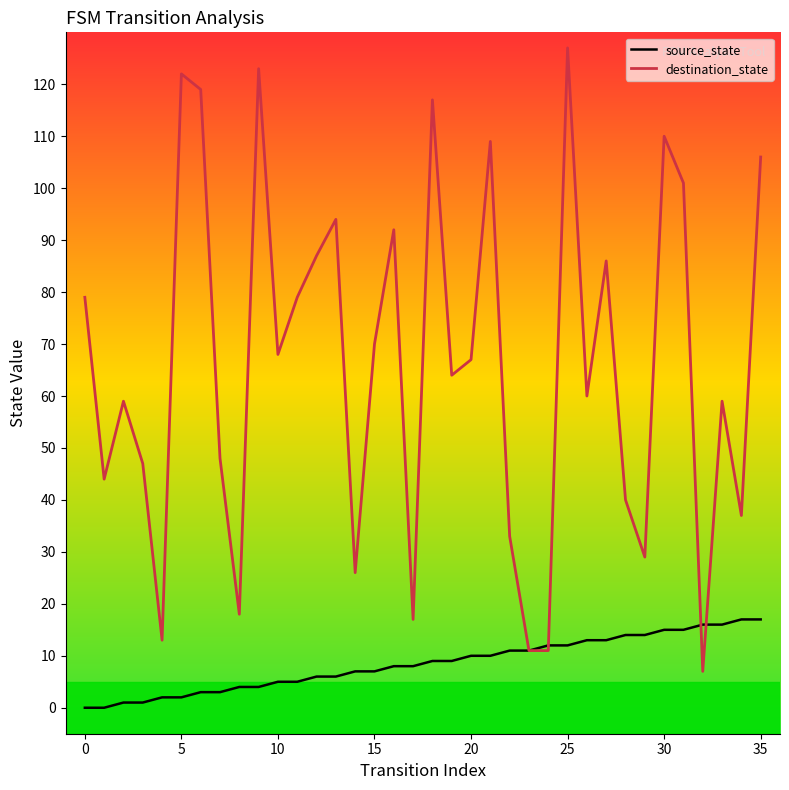

Which series has the largest total across all categories?

destination_state